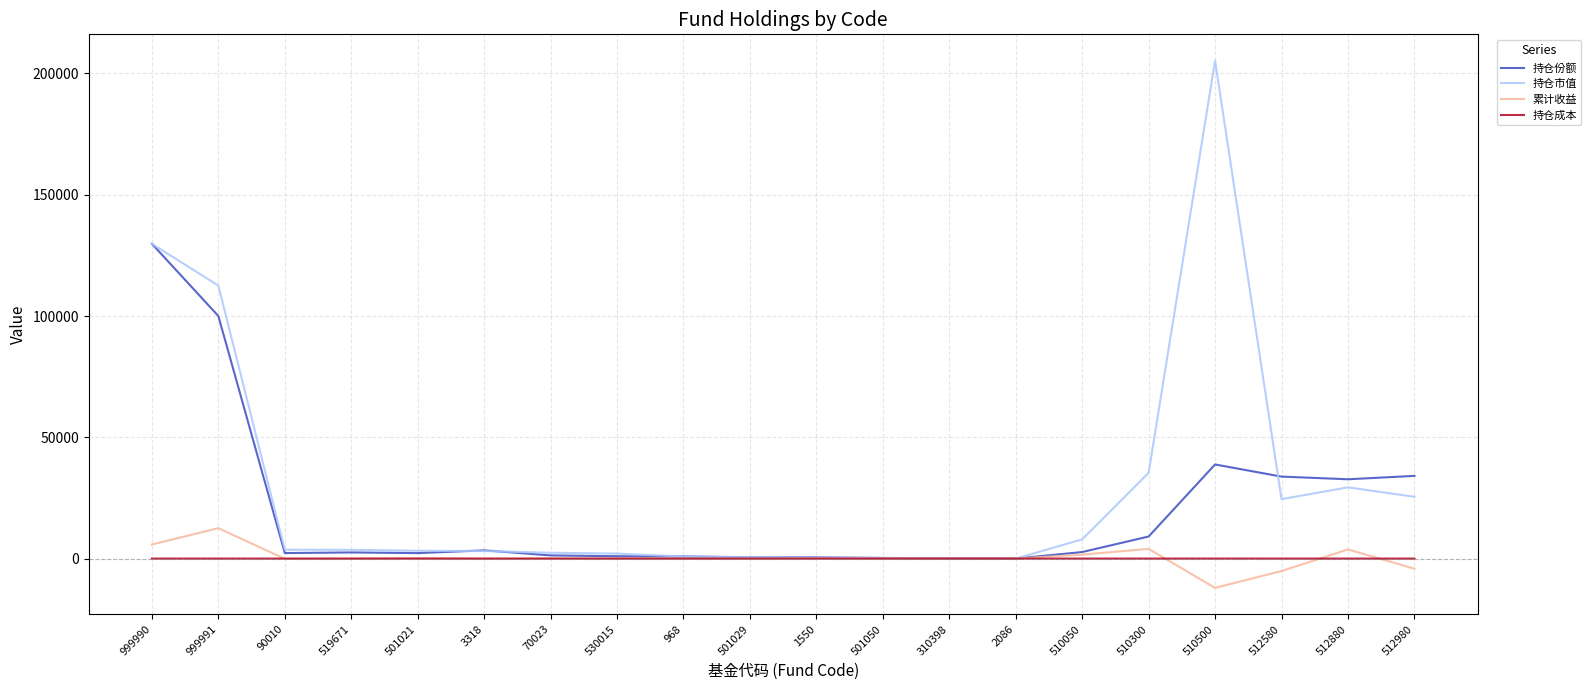

What are all the series names shown in the legend?

持仓份额, 持仓市值, 累计收益, 持仓成本